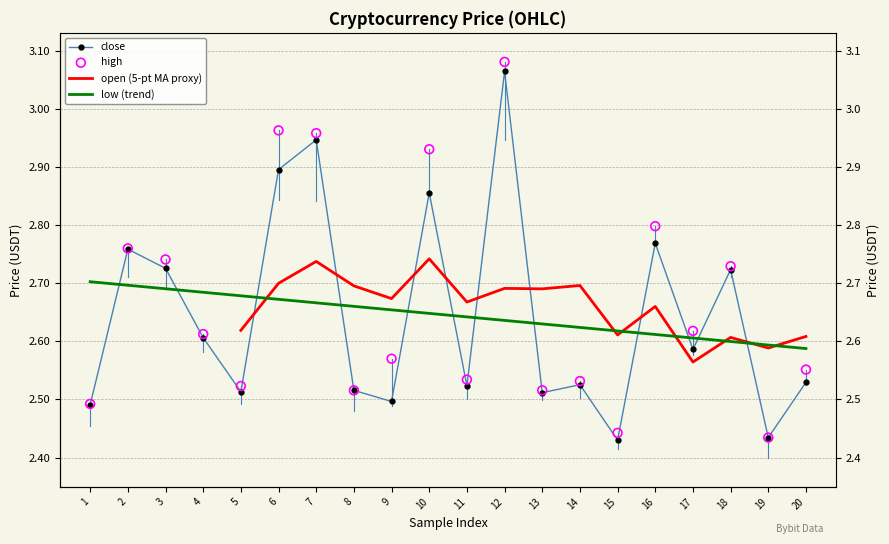

At how many categories does at least one series exceed 2?

20